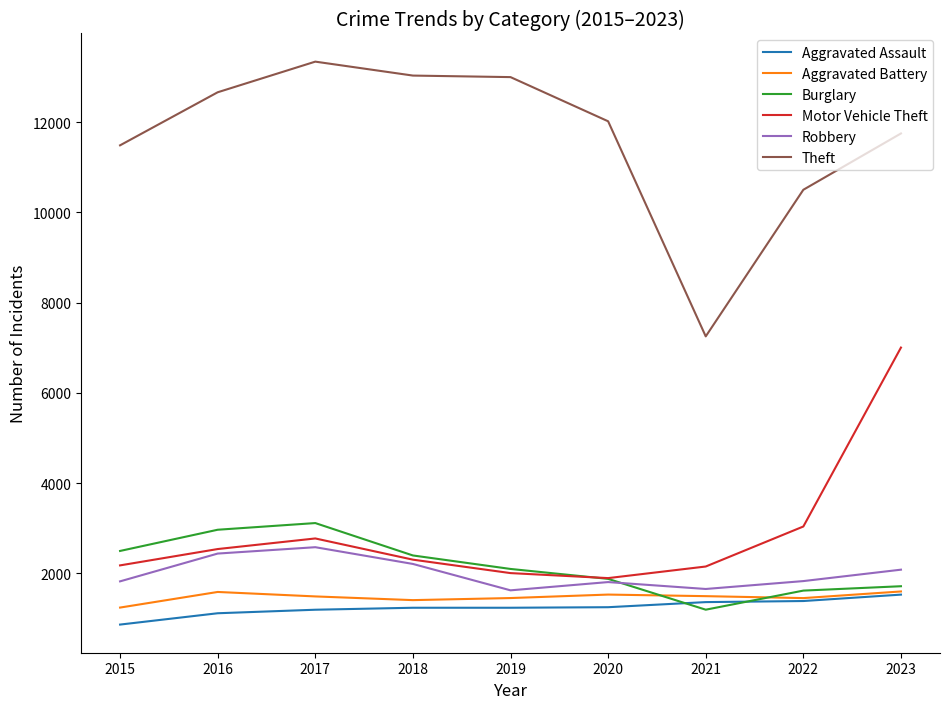

Is this an area chart (filled region under the line)?

No